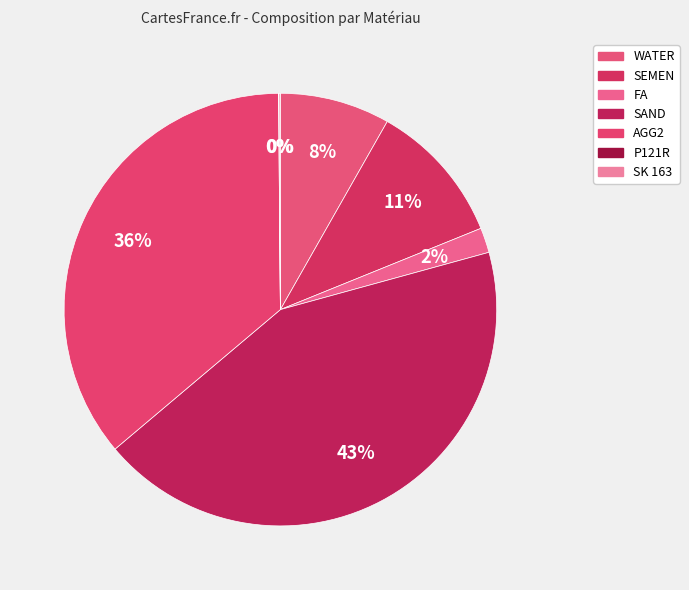

Between AGG2 and P121R, which is larger?

AGG2